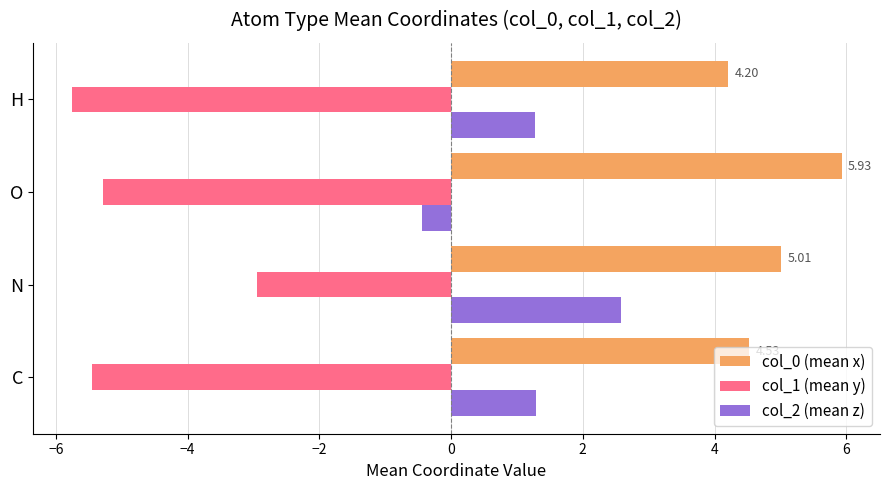

What is the spread (max minus min) of values at N?

8.0